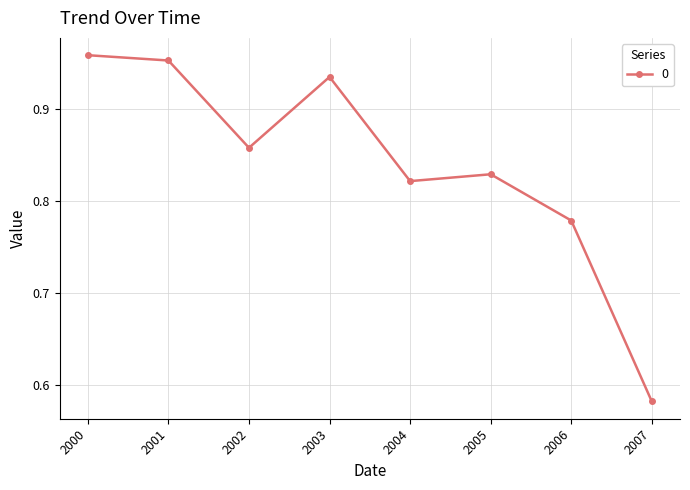

Where is the data nearest to the value 0?

2007